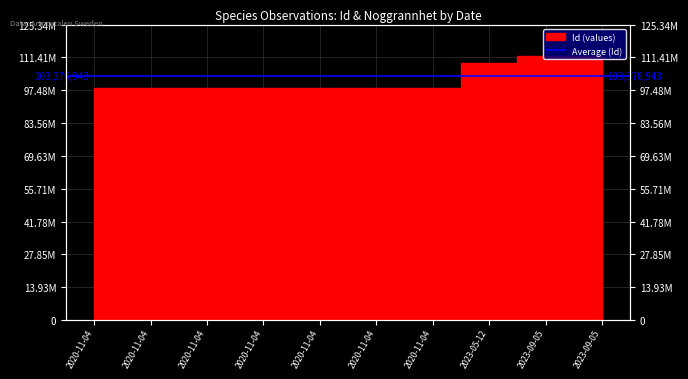

The chart shows a value of 98445570 at 2020-11-04. True or false?

True